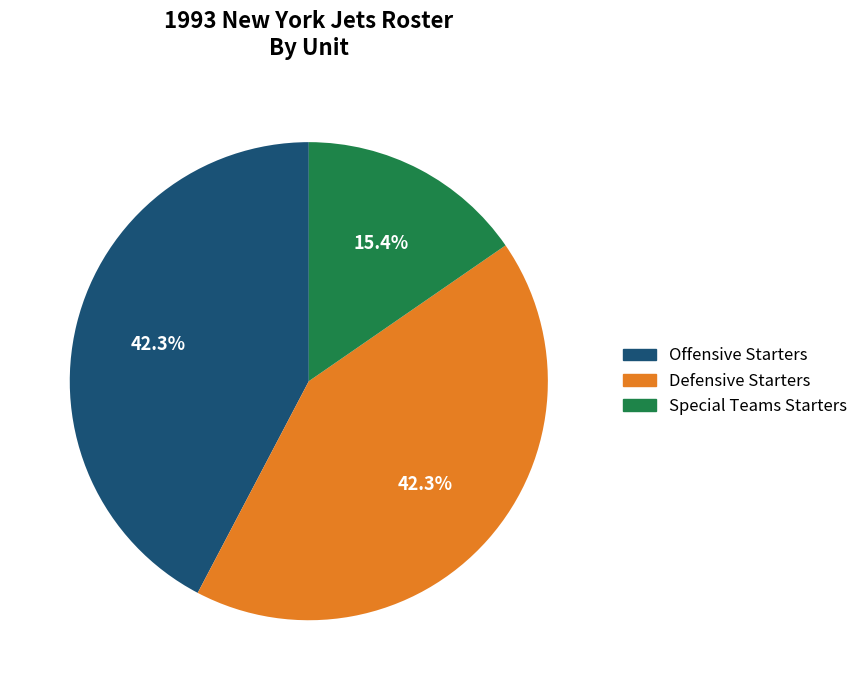

Approximately how many times larger is the value at Special Teams Starters compared to Defensive Starters?

0.4